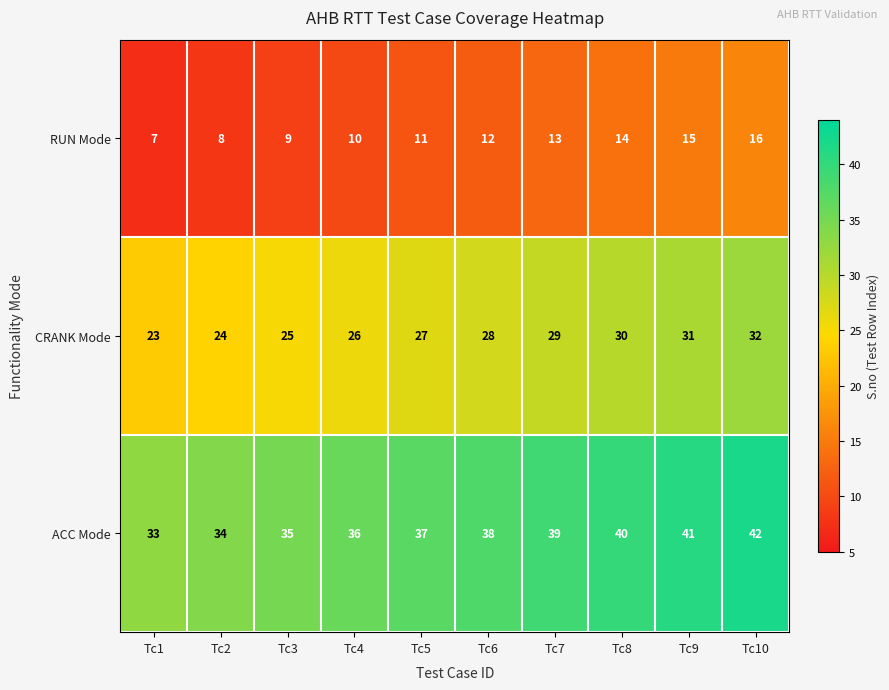

Count the CRANK Mode values in the range 25 to 30.

6